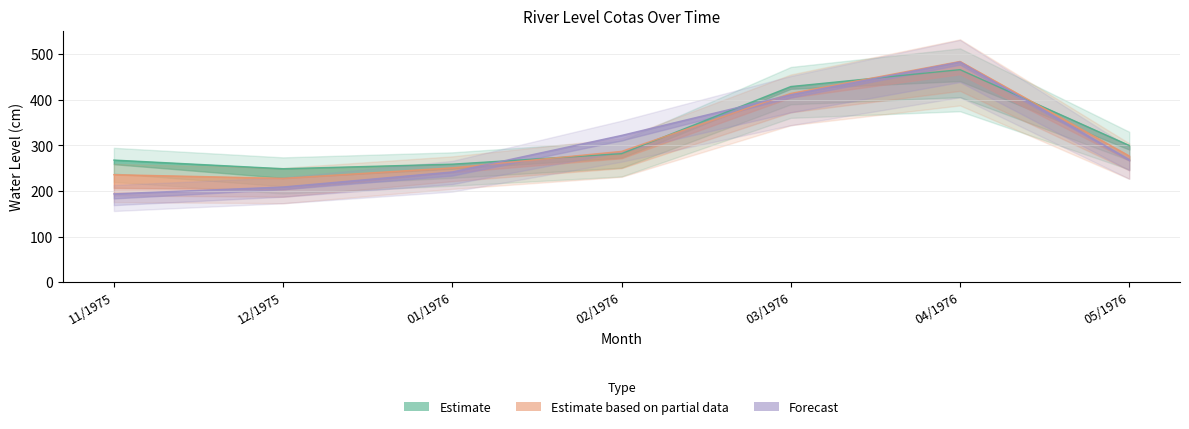

List the series in order of their overall mean, highest first.

Cota03, Cota04, Cota07